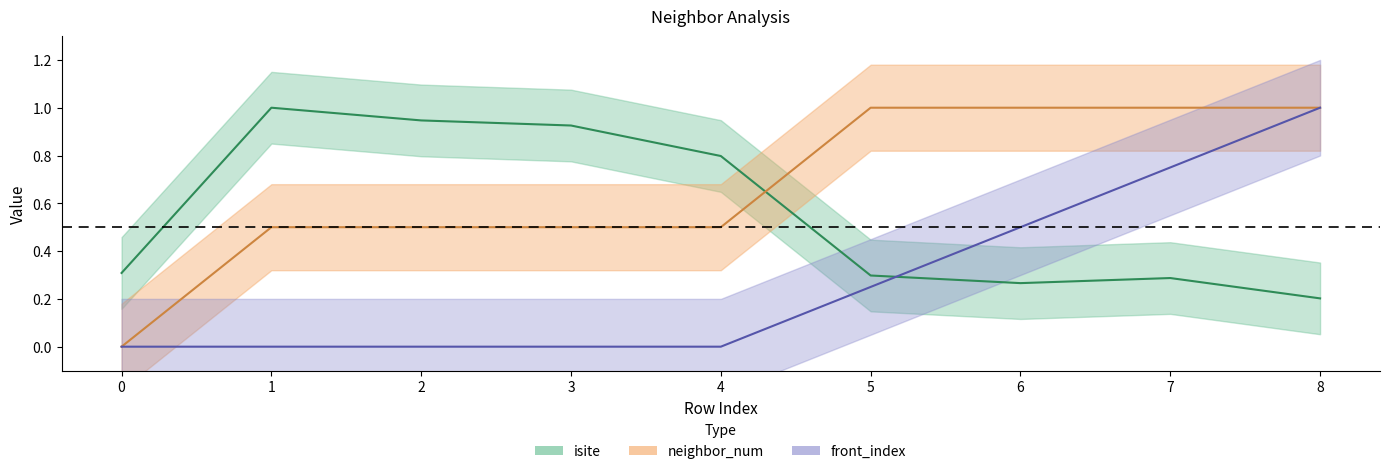

True or false: front_index and neighbor_num cross at least once.

False